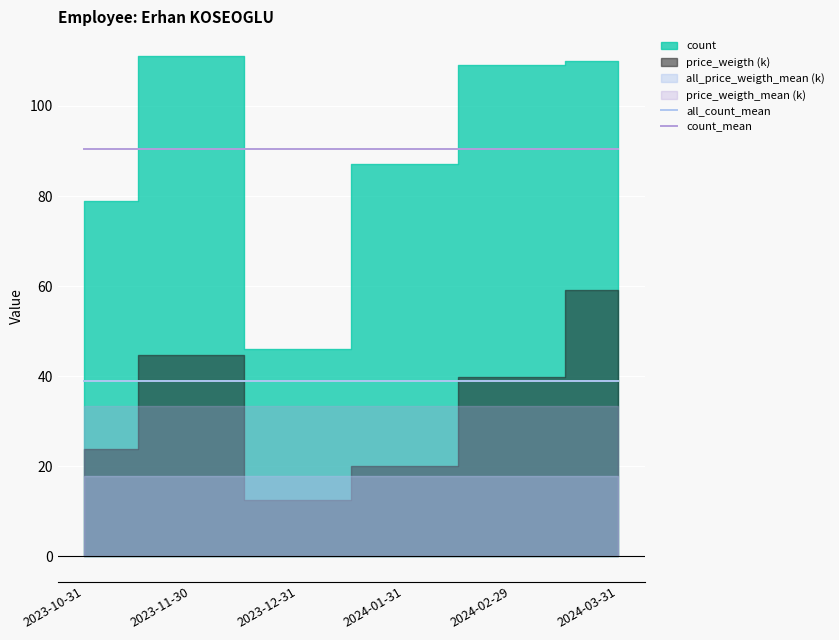

True or false: count_mean has a value of 155.4 at 2023-10-31.

False